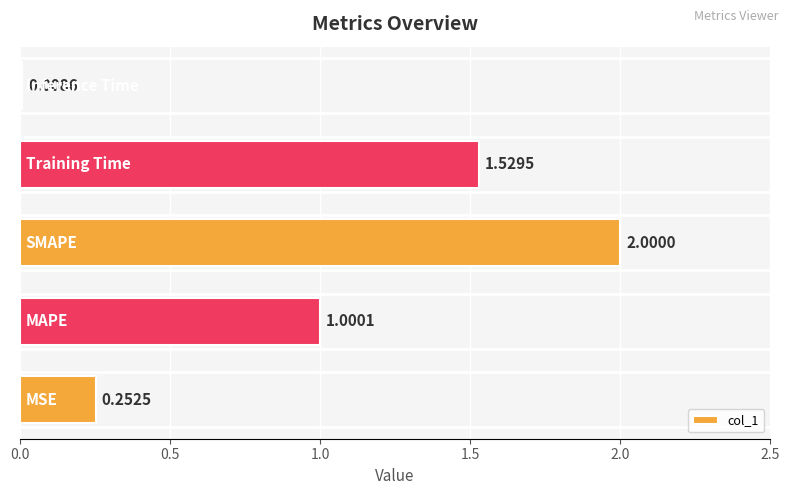

What is the average value?

1.0